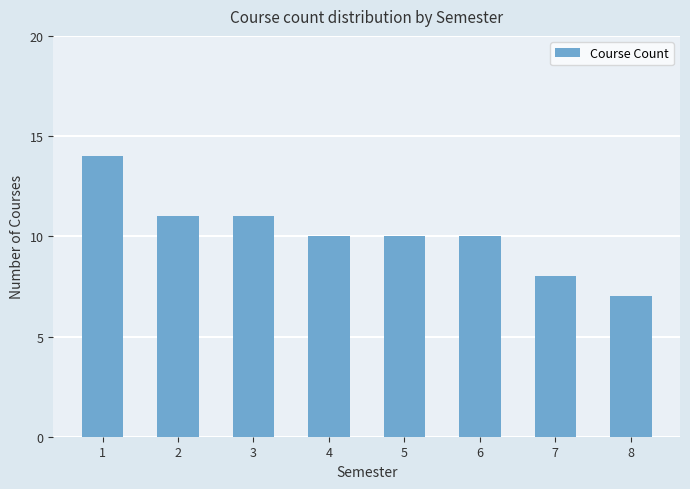

Reading right to left, what are all the values shown in this chart?

7	8	10	10	10	11	11	14